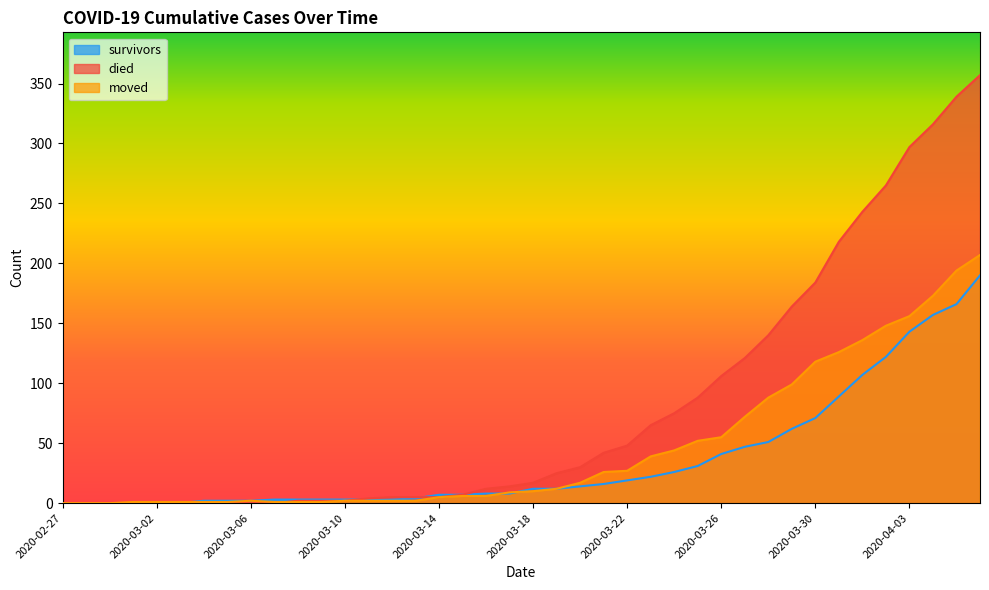

How many lines are shown in the chart?

3